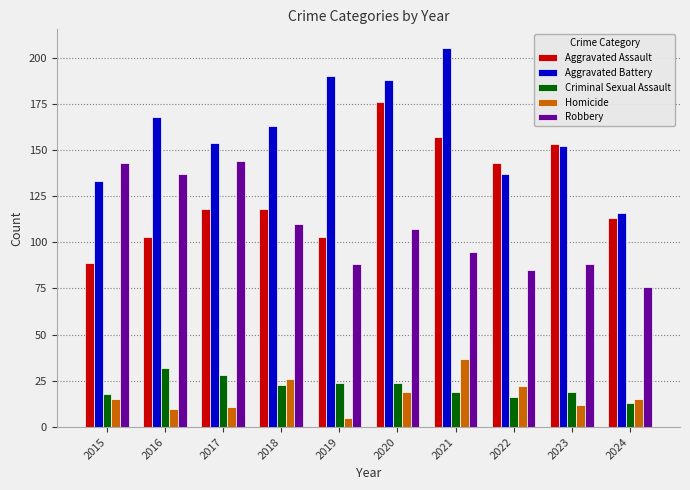

Which series has the largest total across all categories?

Aggravated Battery